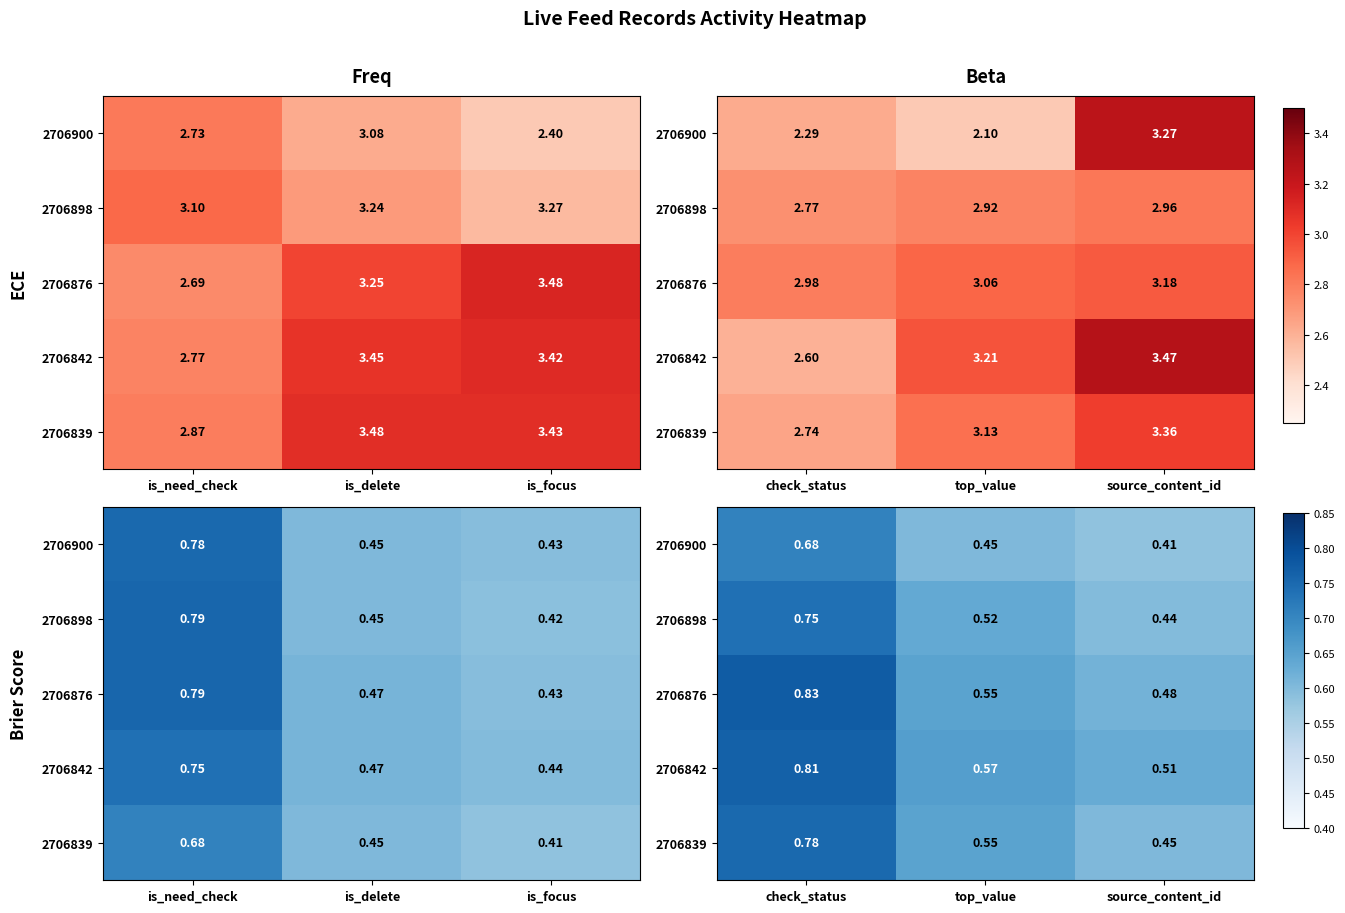

The 2706900 series shows 0.3 at source_content_id. True or false?

False